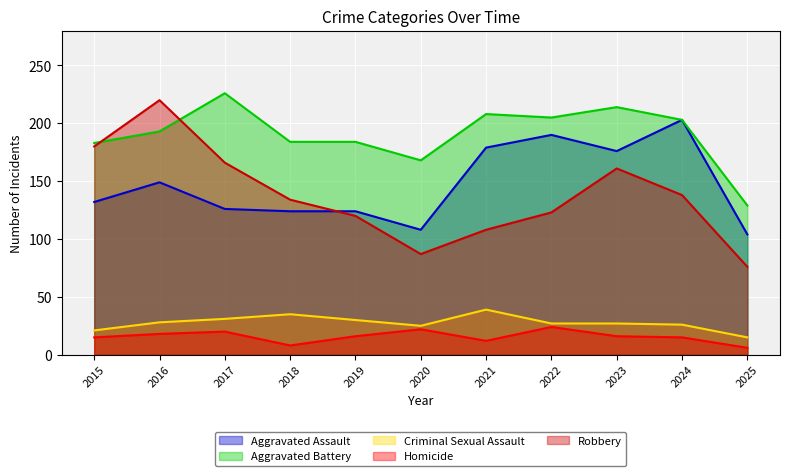

How many categories are shown in the chart?

11